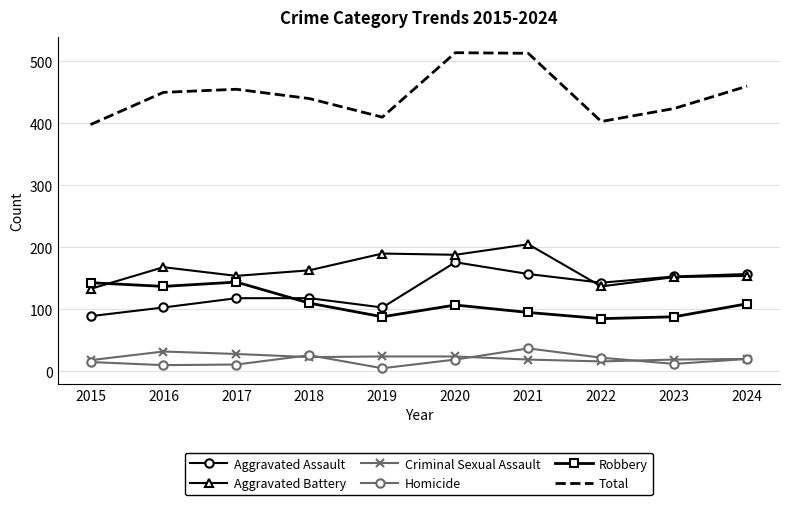

True or false: Homicide and Total intersect in this chart.

False